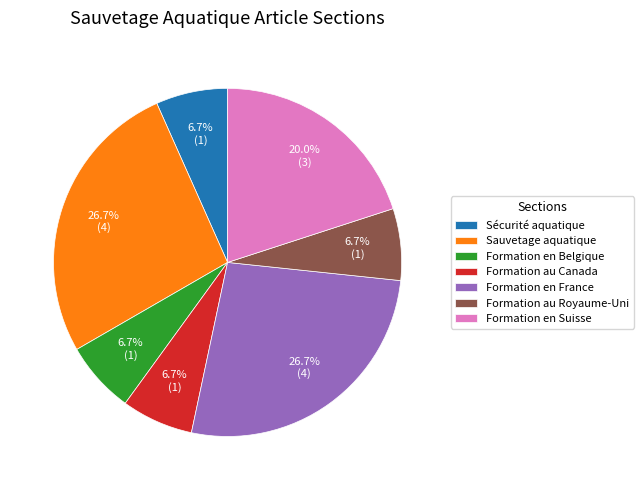

What percentage is NOT represented by Formation au Canada?

93.3%